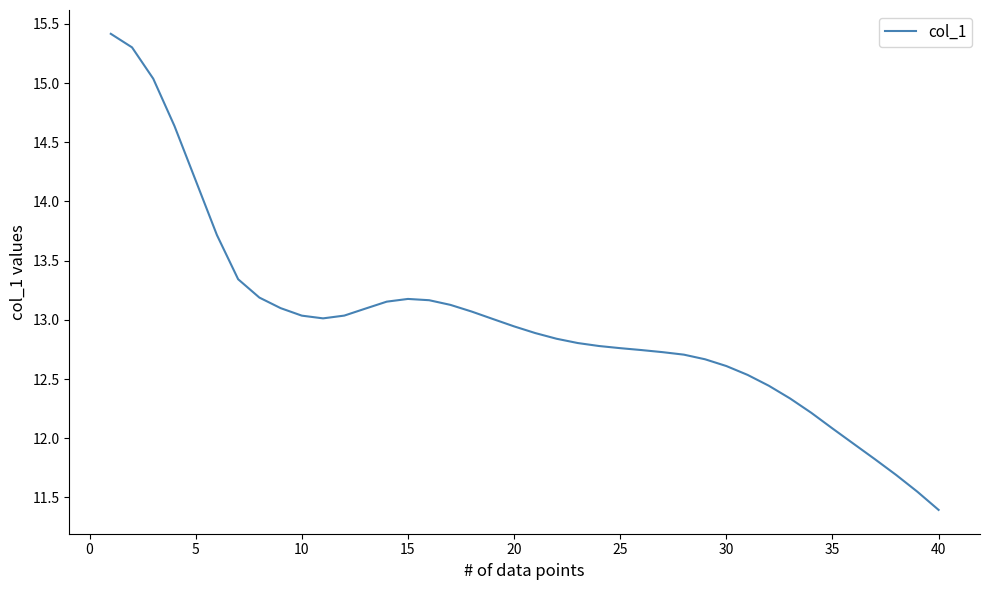

What is the difference between the maximum and minimum values?

4.0